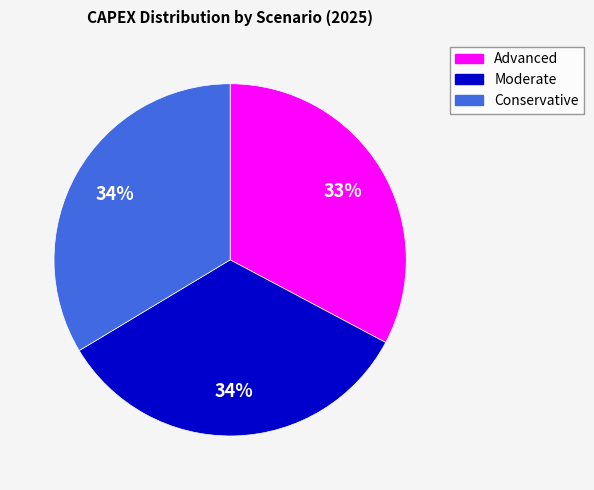

What is the ratio of the value at Conservative to the value at Advanced?

1.0